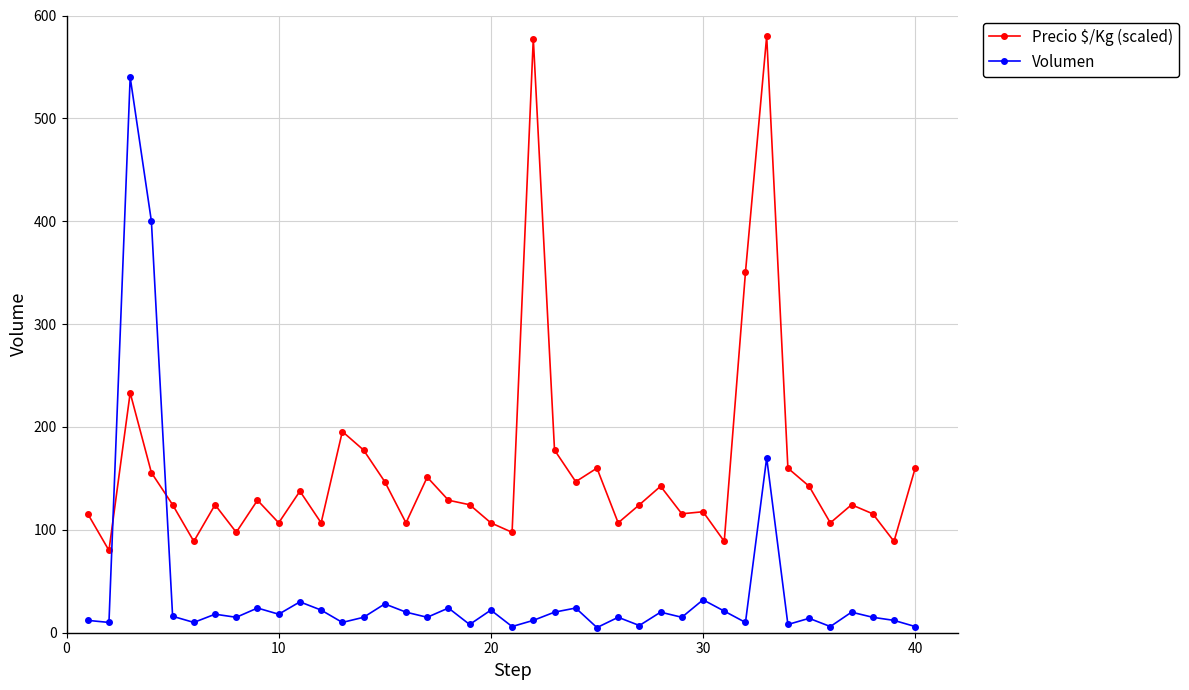

Rank the series by their average value, from highest to lowest.

Precio $/Kg (scaled), Volumen